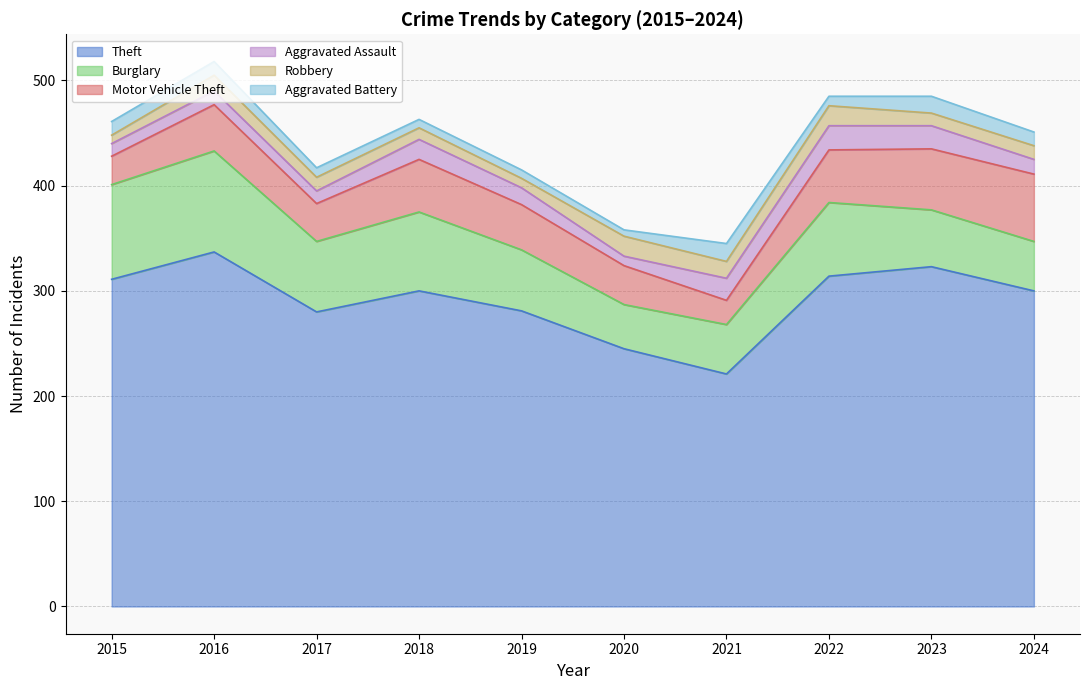

What is the sum of all Aggravated Battery values?

112